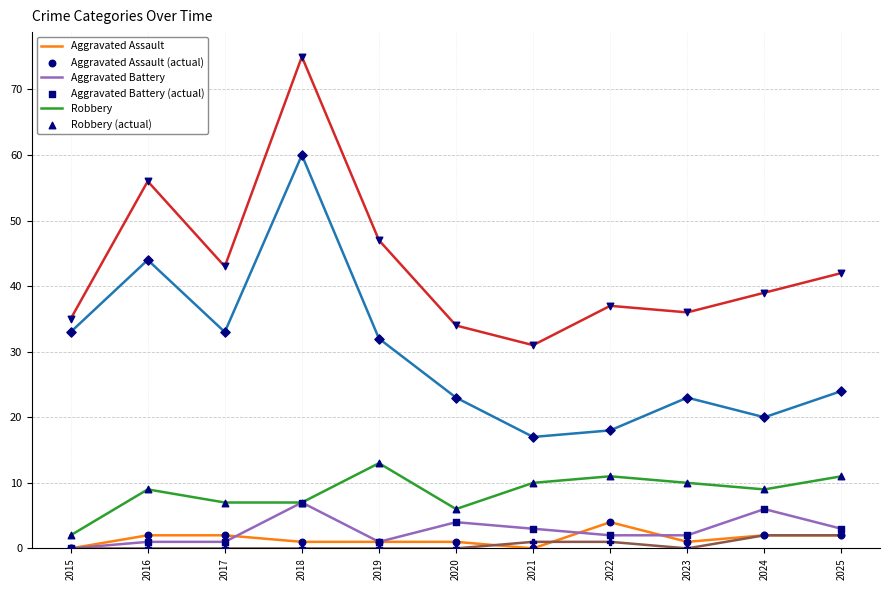

At which category is the sum across all series the highest?

2018